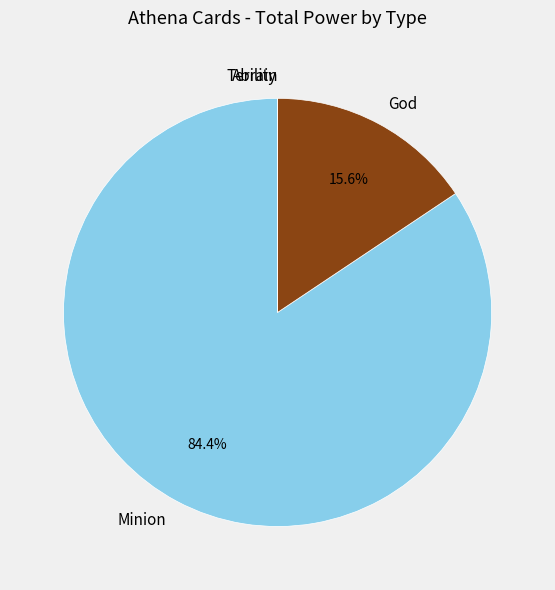

Does any single category account for the majority?

Yes